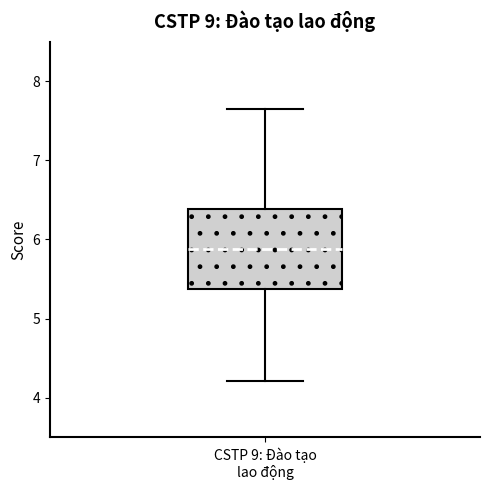

Where is the lower edge of the box for CSTP 9: Đào tạo lao động on the y-axis? The values are not printed on the chart, so give them approximately, as read against the axis.

5.4